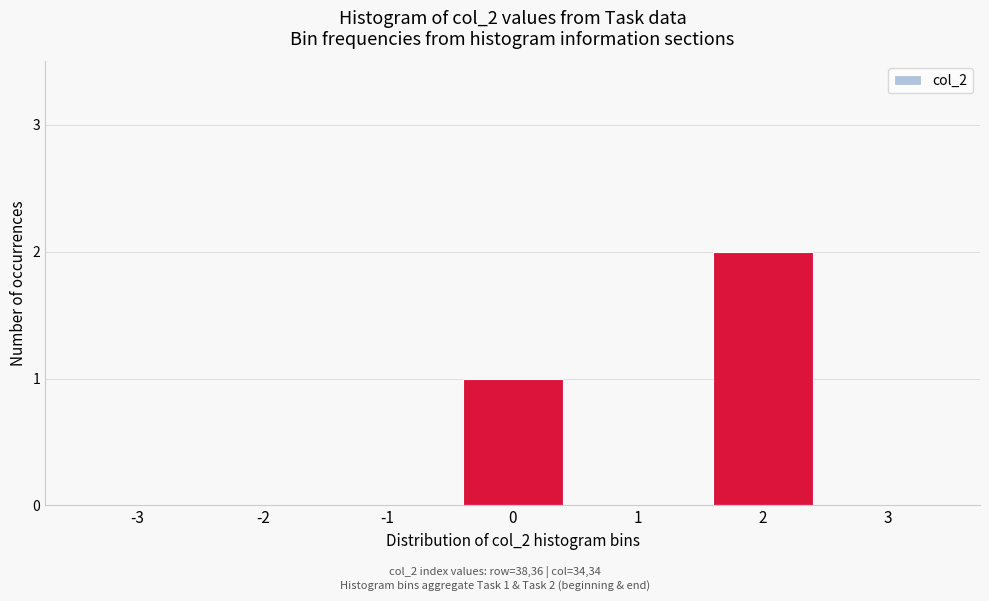

Reading right to left, transcribe all the data shown in this chart.

3=0	2=2	1=0	0=1	-1=0	-2=0	-3=0